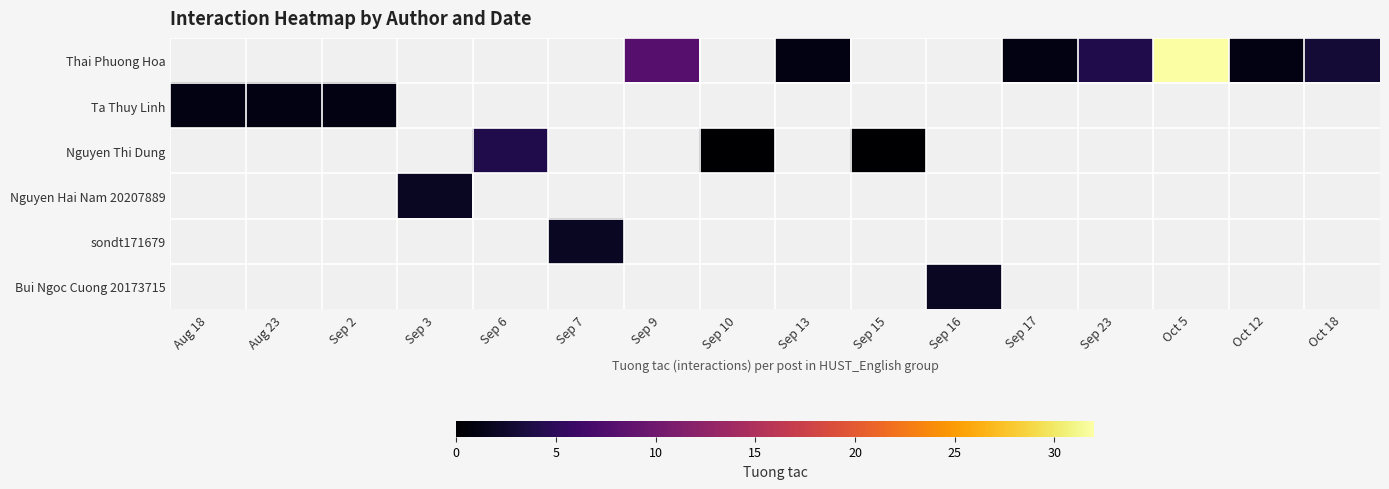

At which category does the chart reach its peak across all series?

Oct 5